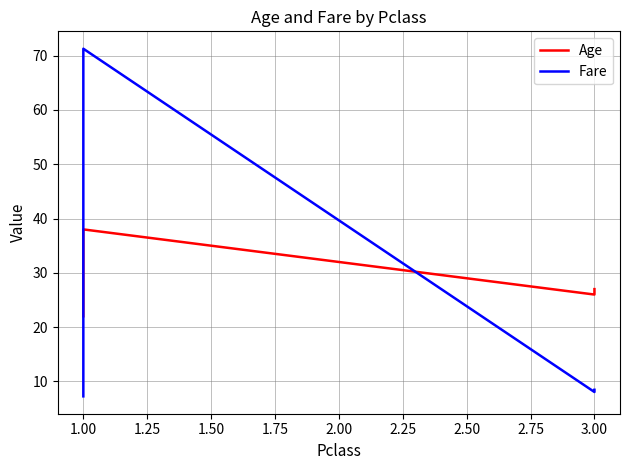

Where does the Fare series first go above 8?

1.00